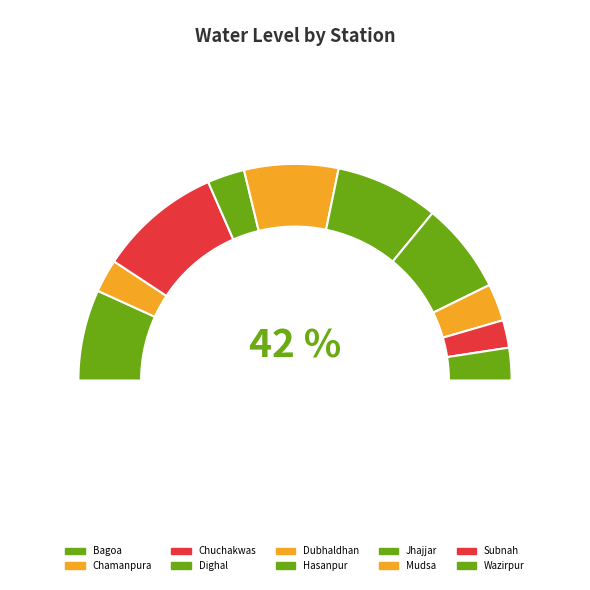

The Chamanpura slice represents 5% of the pie. True or false?

True